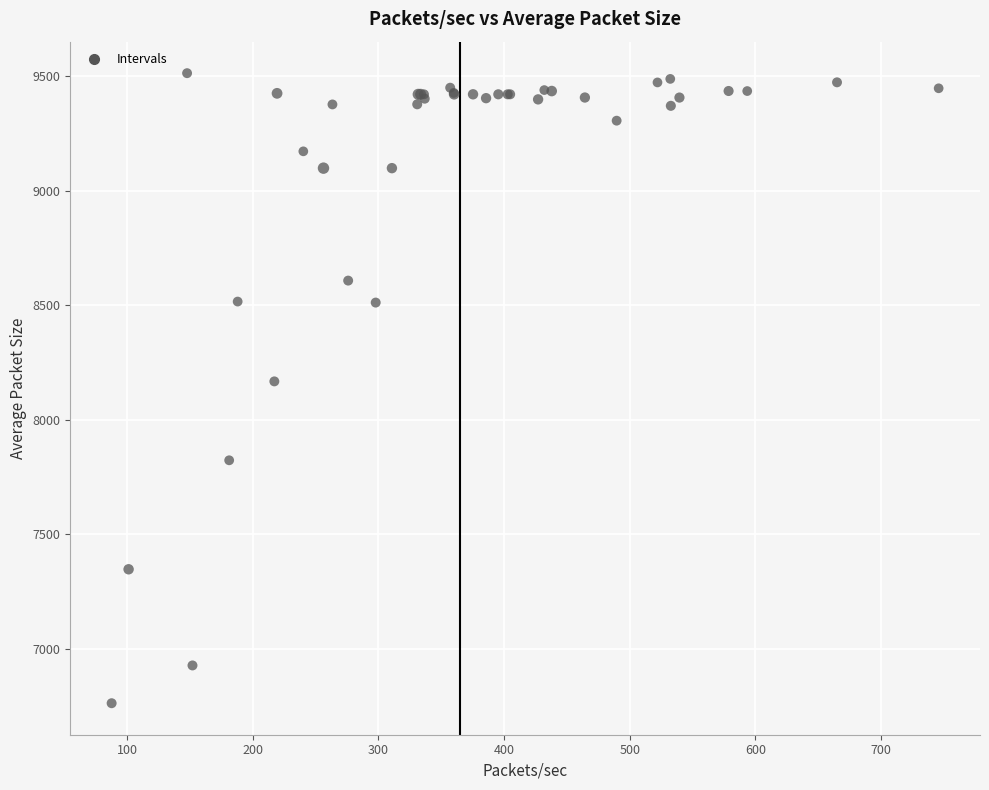

What Y value in the scatter plot is closest to 8137?

8167.6